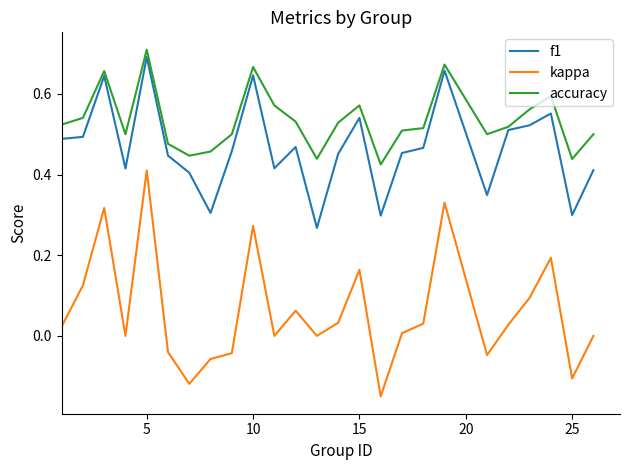

Which series has the largest range (max minus min)?

kappa